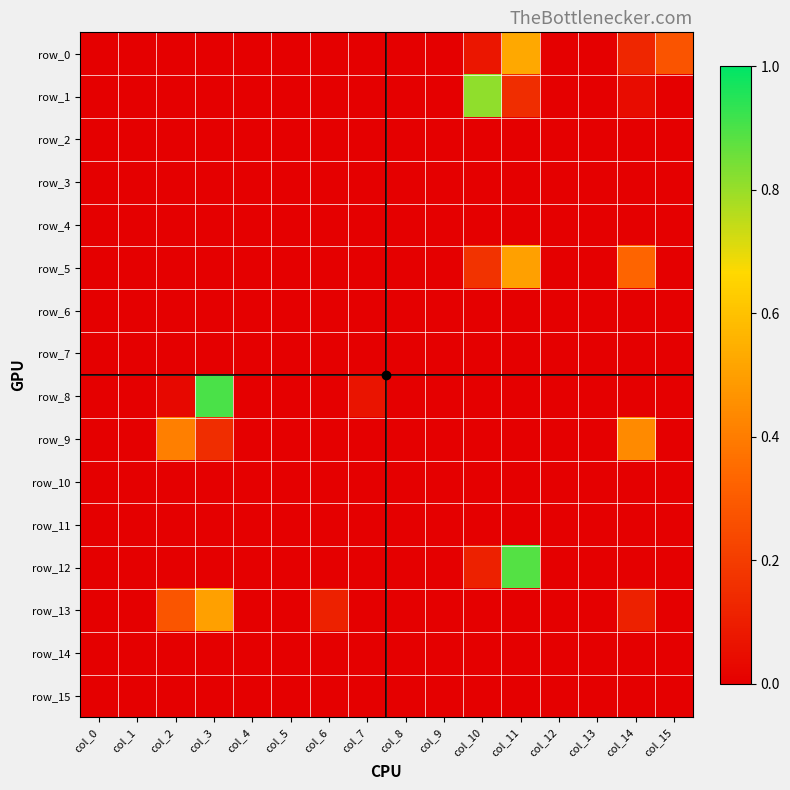

Which series has the largest total across all categories?

row_0